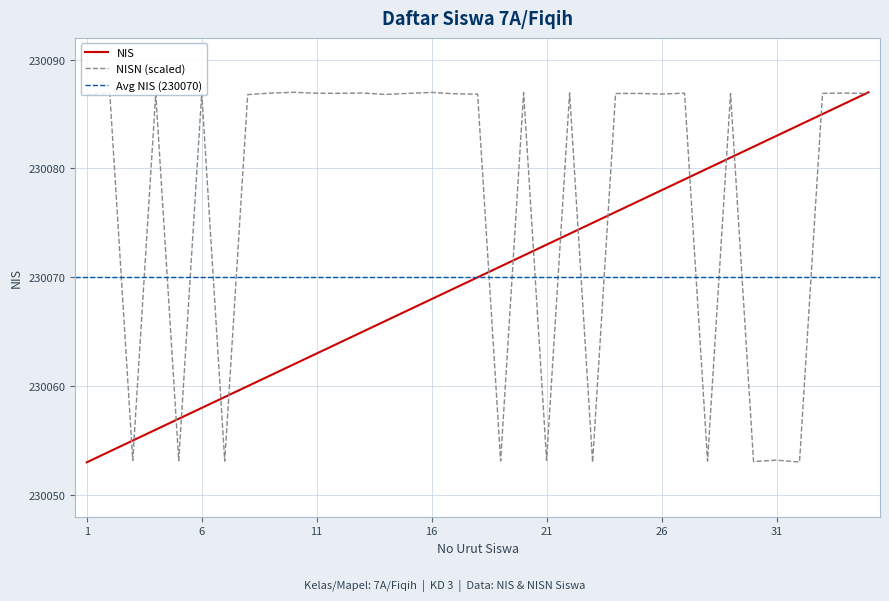

List the labels in order of value, smallest first.

1, 2, 3, 4, 5, 6, 7, 8, 9, 10, 11, 12, 13, 14, 15, 16, 17, 18, 19, 20, 21, 22, 23, 24, 25, 26, 27, 28, 29, 30, 31, 32, 33, 34, 35